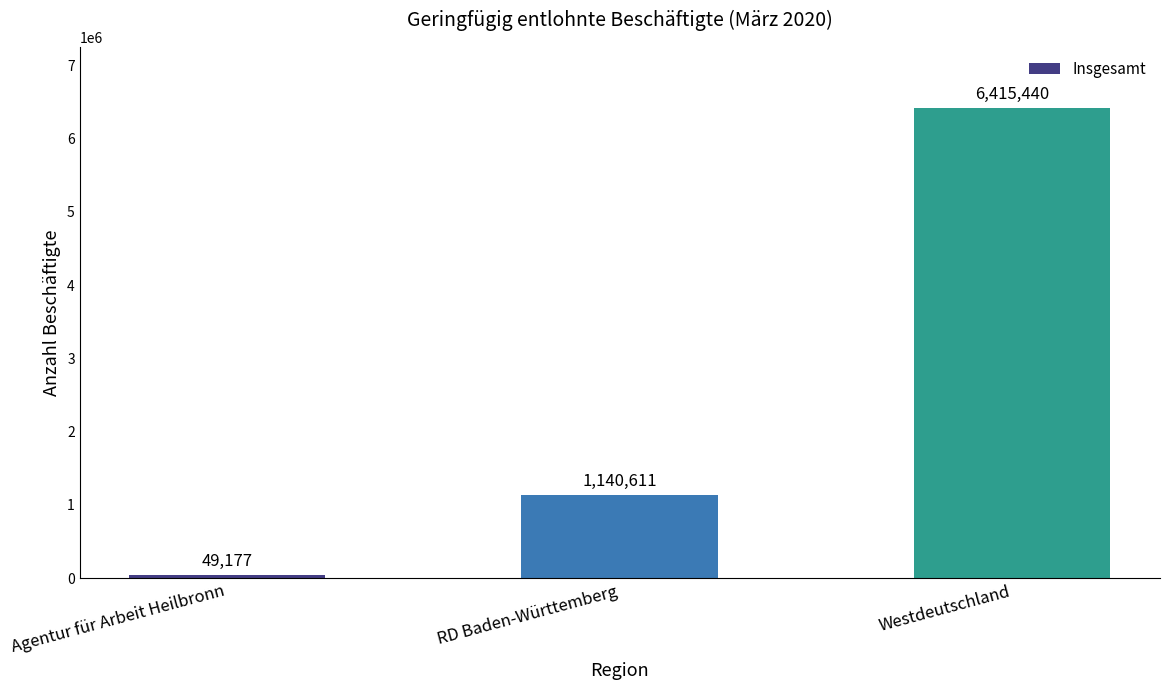

Reading right to left, extract all data points from this chart.

Westdeutschland=6415440	RD Baden-Württemberg=1140611	Agentur für Arbeit Heilbronn=49177